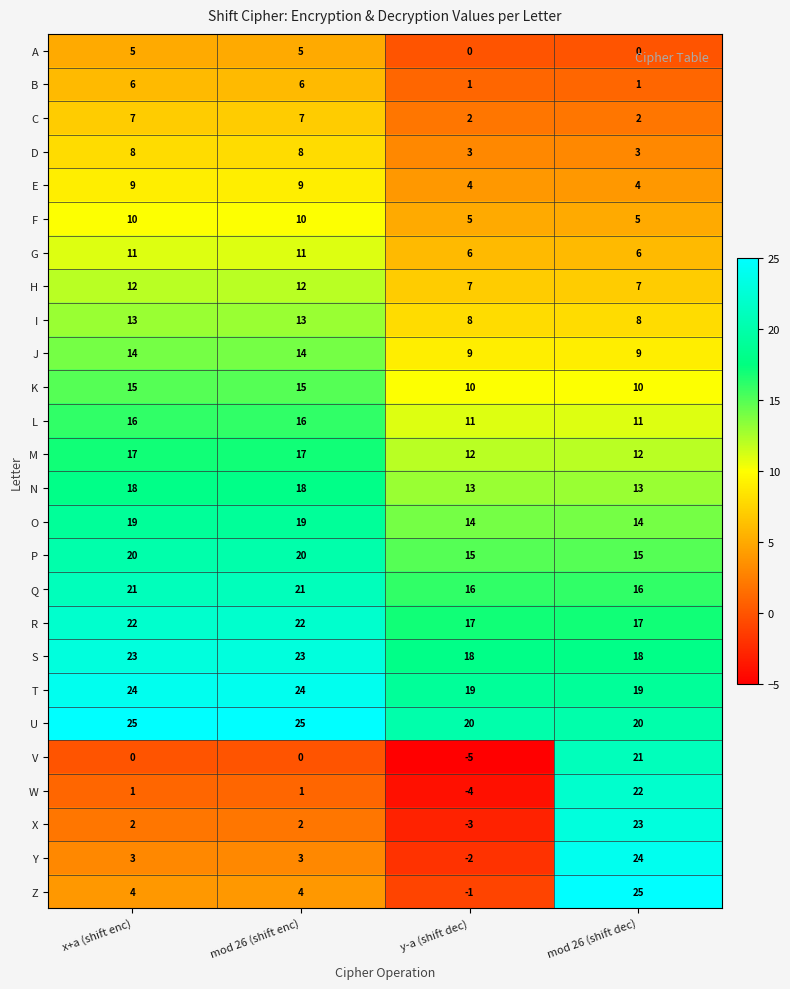

What value does the A series have at mod 26 (shift enc)?

5